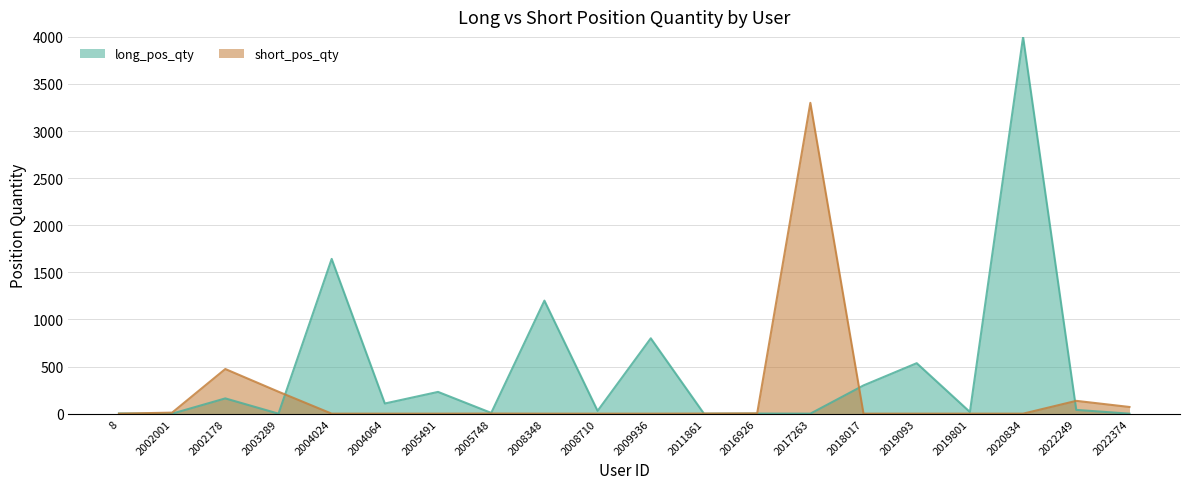

How many lines are shown in the chart?

2